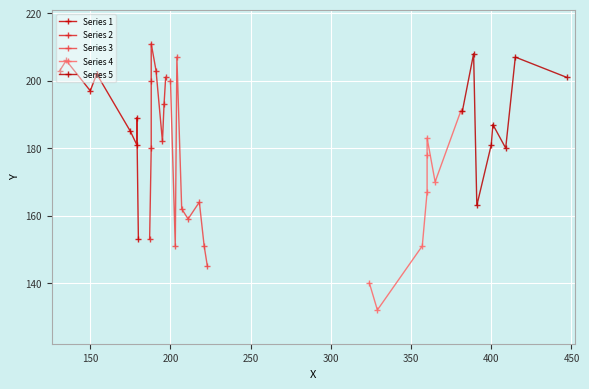

True or false: Series 3 has more than 2 points higher than both neighbors.

False